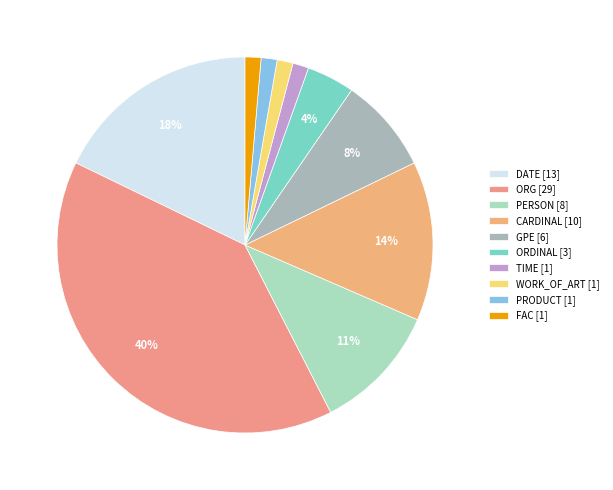

To the nearest percent, what portion does ORG represent?

40%